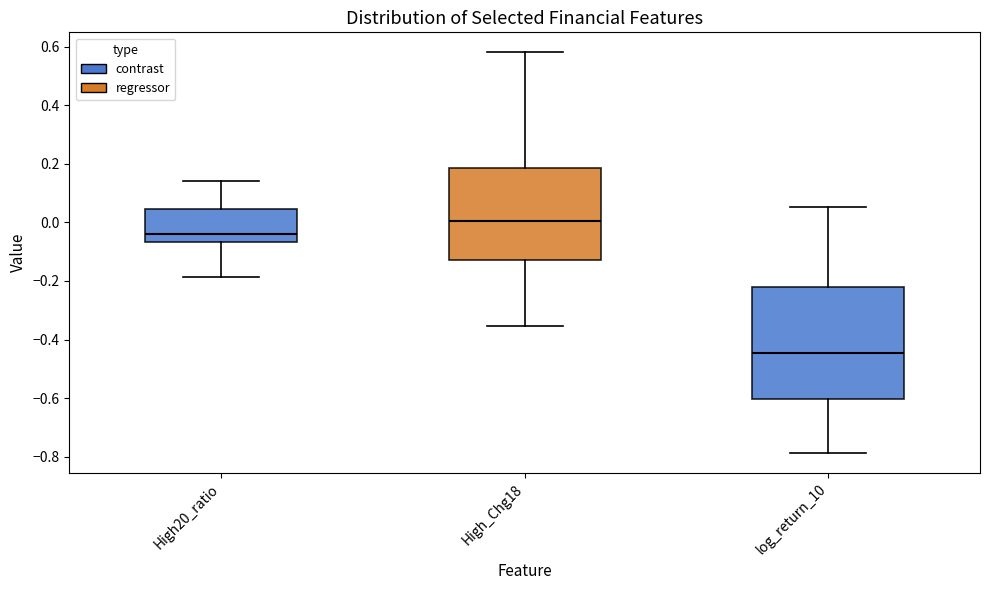

Reading left to right, transcribe this box plot: for each box, give where its median line is, the range the box spans, and where its two whiskers end, as read against the y-axis. The values are not printed on the chart, so give them approximately, as read against the axis.

High20_ratio: median -0.04, box -0.06 to 0.04, whiskers -0.18 to 0.14
High_Chg18: median 0.00, box -0.12 to 0.18, whiskers -0.36 to 0.58
log_return_10: median -0.44, box -0.60 to -0.22, whiskers -0.78 to 0.06